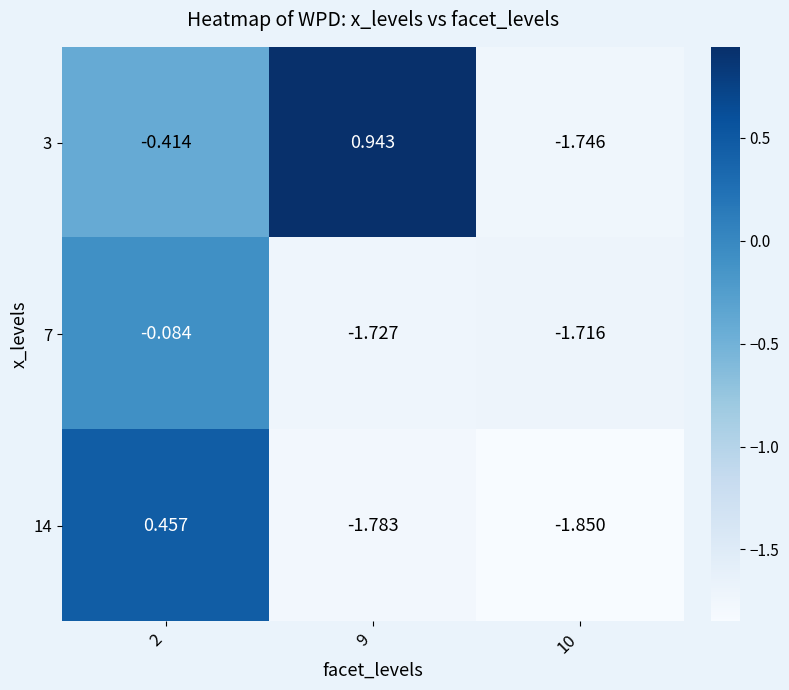

At 9, list the series in order from smallest to largest.

14, 7, 3